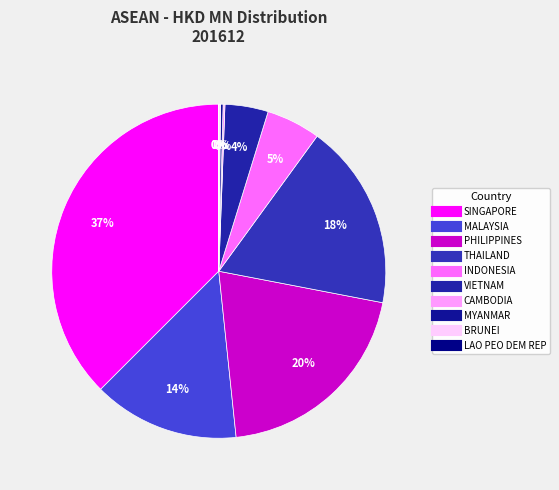

Between BRUNEI and SINGAPORE, which is larger?

SINGAPORE